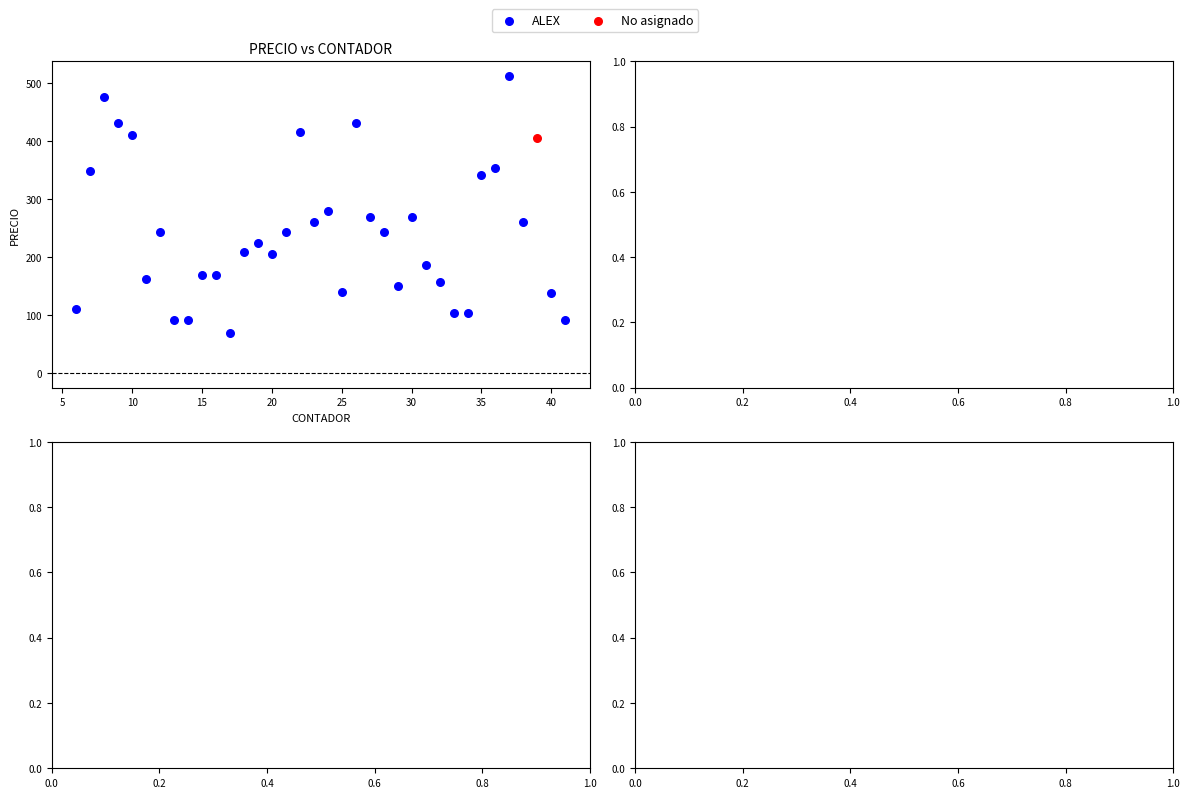

What are all the series names shown in the legend?

ALEX, No asignado